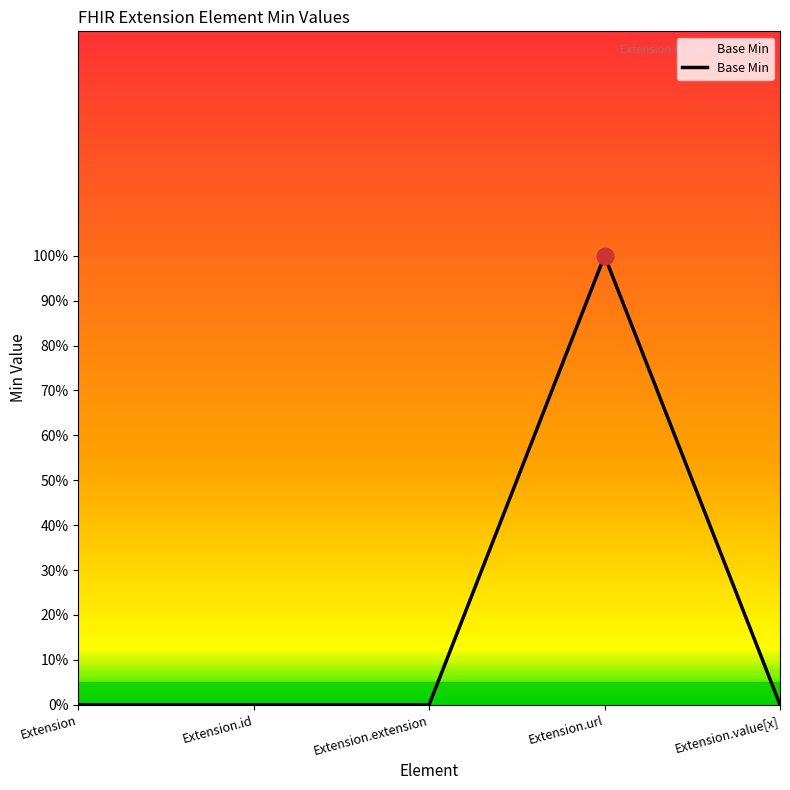

What position from the left is Extension?

1